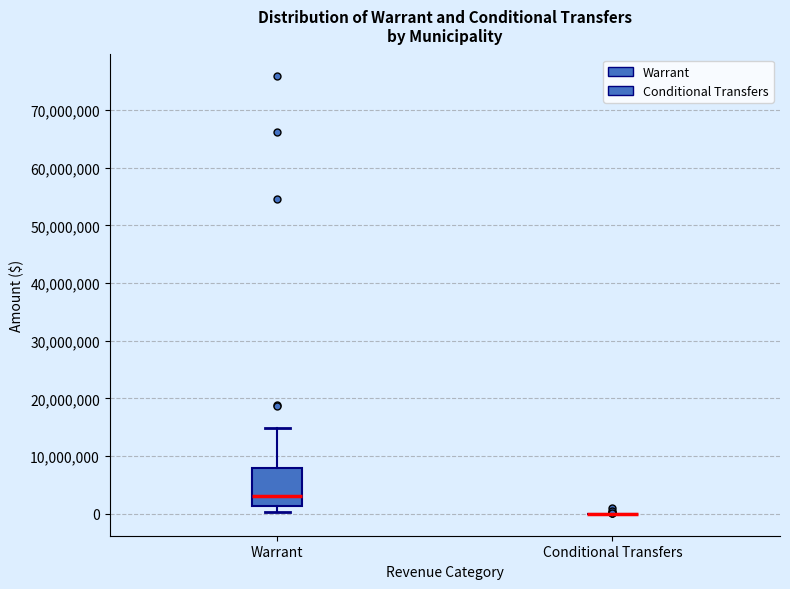

Reading left to right, transcribe this box plot: for each box, give where its median line is, the range the box spans, and where its two whiskers end, as read against the y-axis. The values are not printed on the chart, so give them approximately, as read against the axis.

Warrant: median 3000000, box 1000000 to 8000000, whiskers 0 to 15000000
Conditional Transfers: box collapsed to a line at 0, whiskers 0 to 0